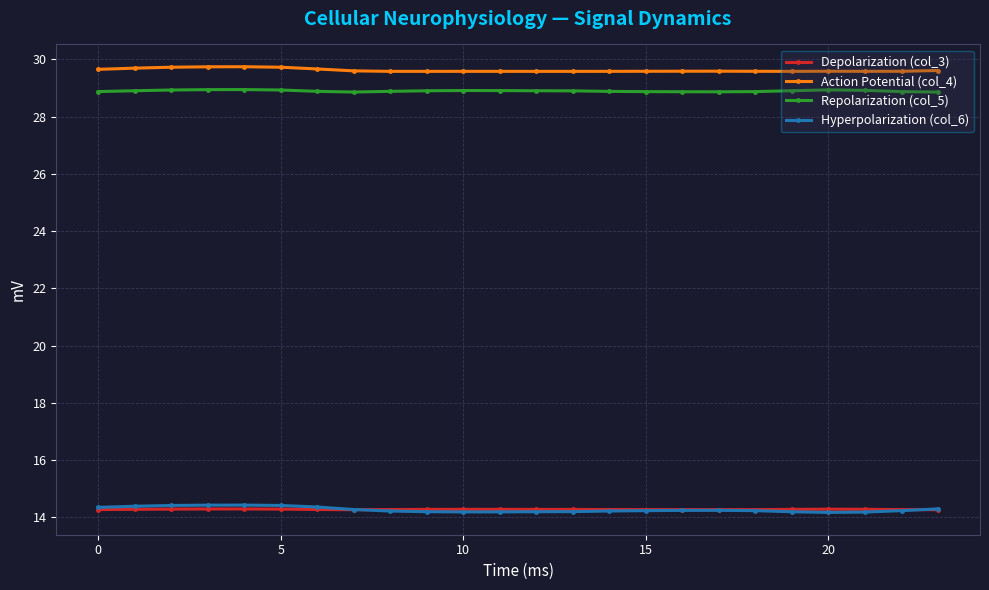

Which series has the largest range (max minus min)?

Hyperpolarization (col_6)